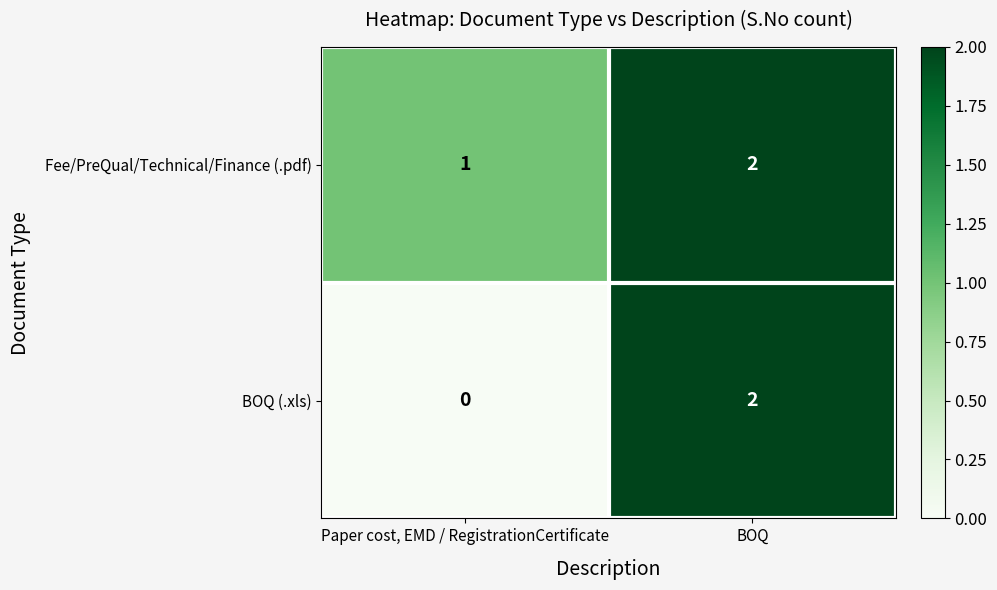

What is the sum of the Fee/PreQual/Technical/Finance (.pdf) values at Paper cost, EMD / RegistrationCertificate and BOQ?

3